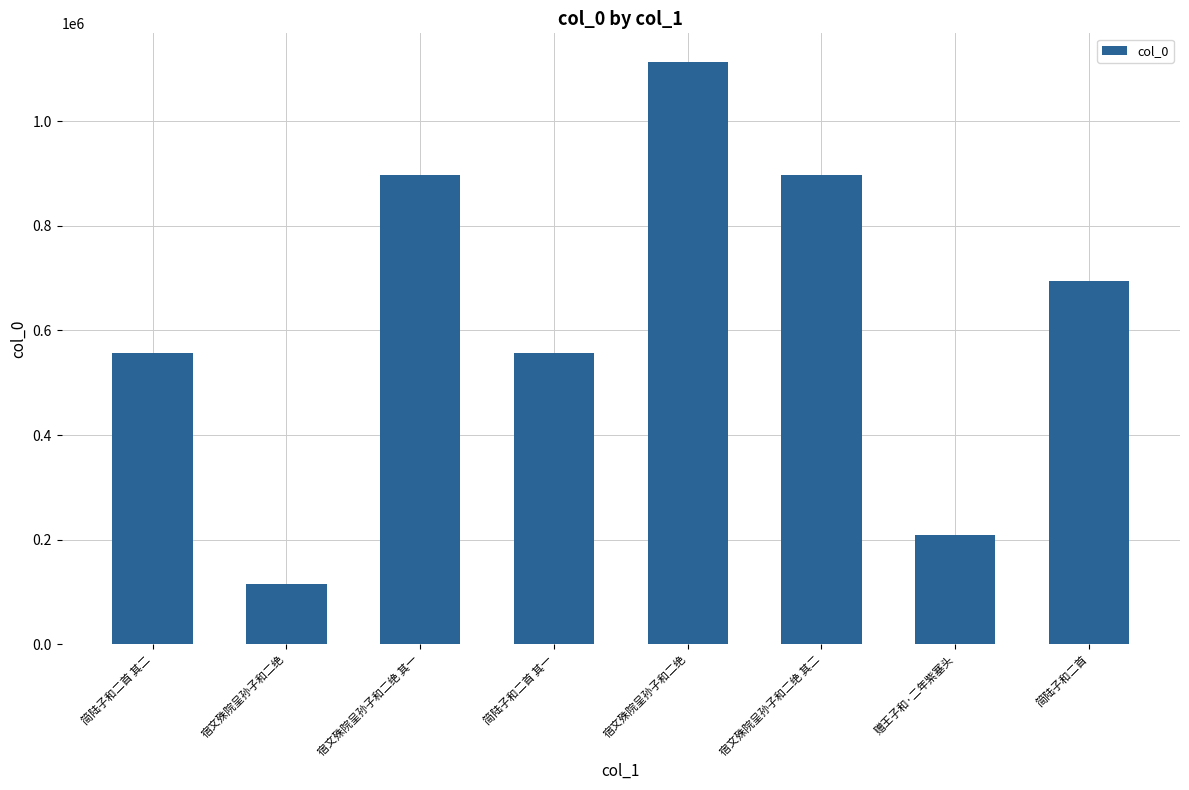

Reading left to right, extract all data points from this chart.

简陆子和二首 其二=556916	宿文殊院呈孙子和二绝=115379	宿文殊院呈孙子和二绝 其一=896591	简陆子和二首 其一=556915	宿文殊院呈孙子和二绝=1112740	宿文殊院呈孙子和二绝 其二=896592	赠王子和·二年紫塞头=209732	简陆子和二首=694802